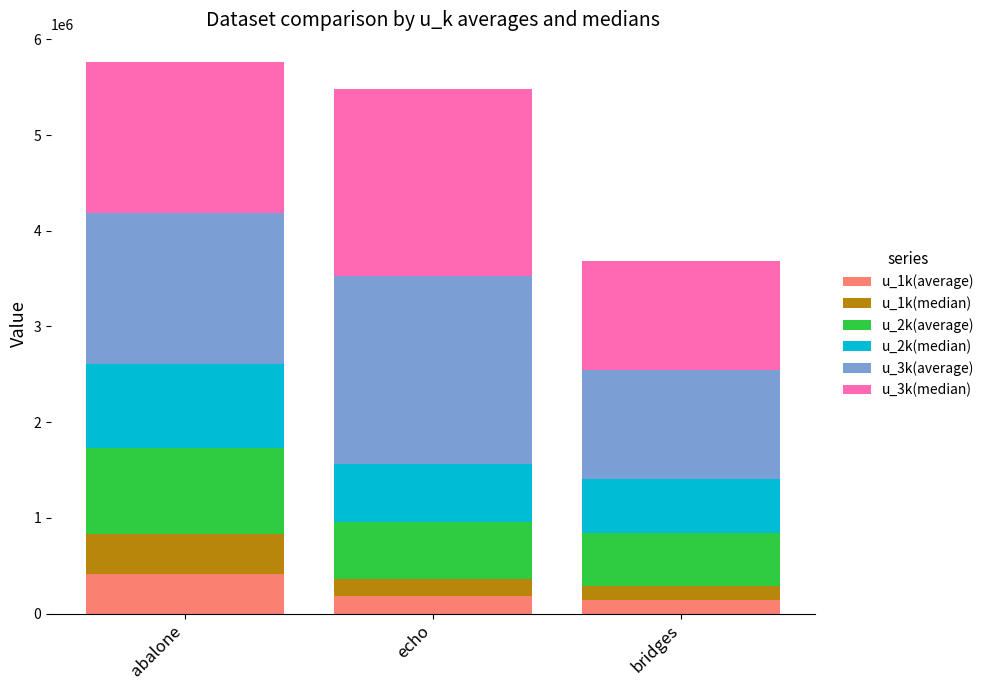

What is the difference between the u_1k(average) values at abalone and bridges?

272998.3